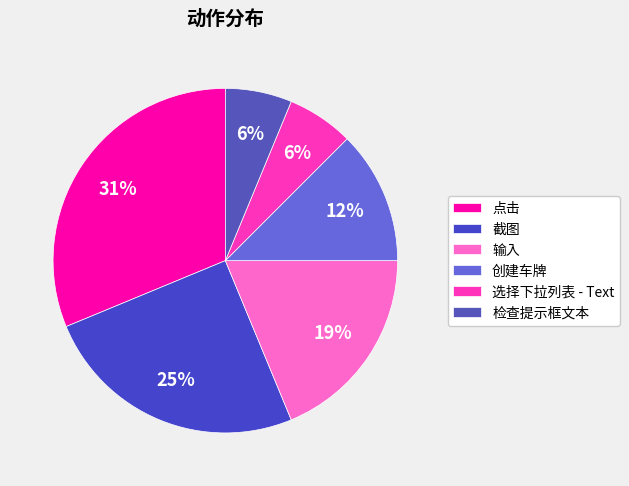

To the nearest percent, what is the difference between the 创建车牌 and 点击 slice percentages?

19%